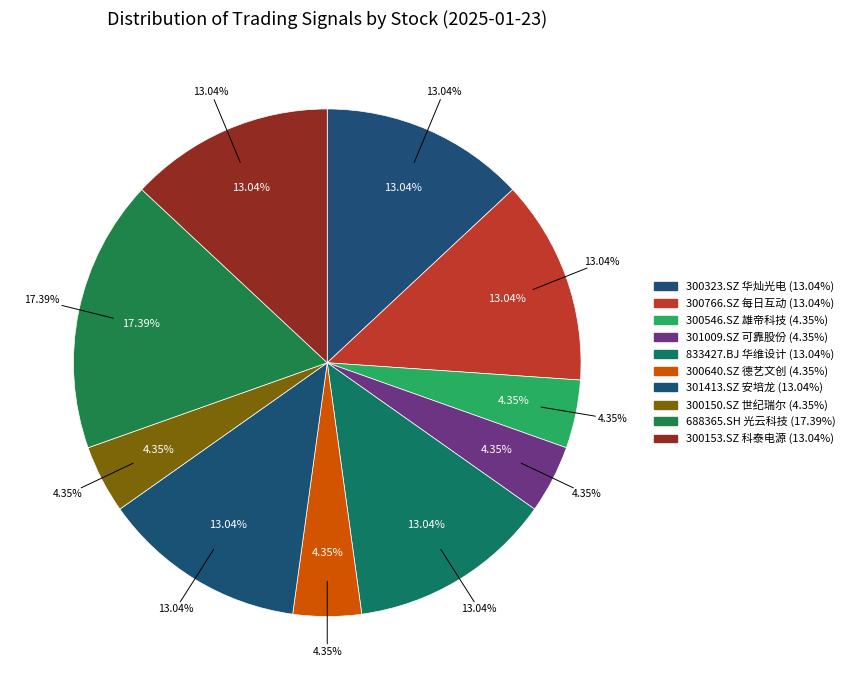

What is the ratio of the value at 300546.SZ 雄帝科技 to the value at 301413.SZ 安培龙?

0.3